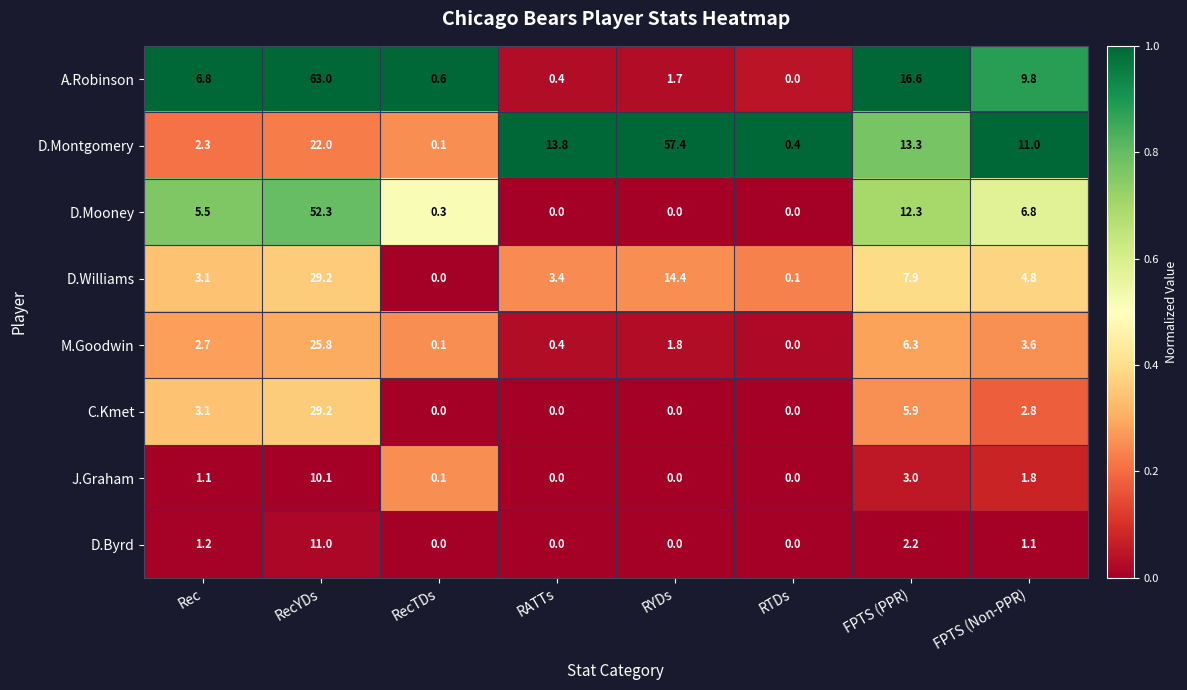

What is the sum of all A.Robinson values?

98.9